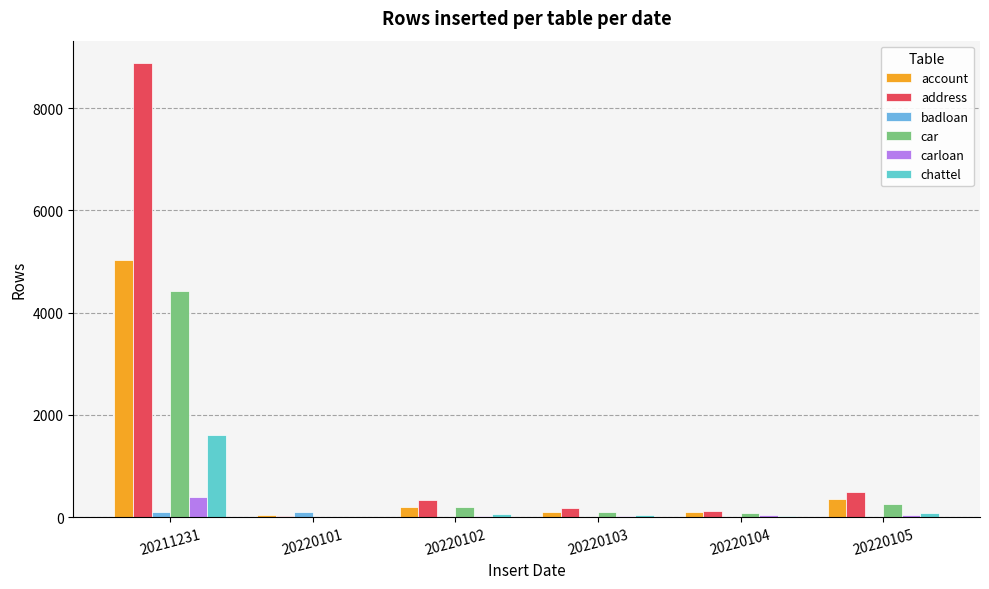

Count the number of data series in this chart.

6